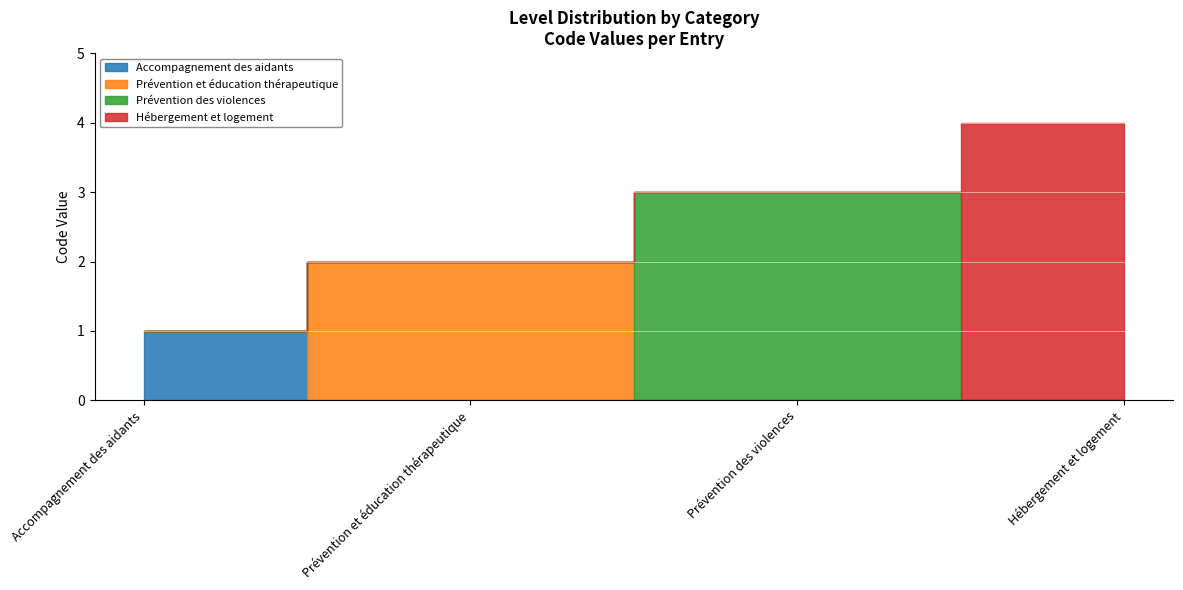

What is the sum of the values at Prévention des violences and Prévention et éducation thérapeutique?

5